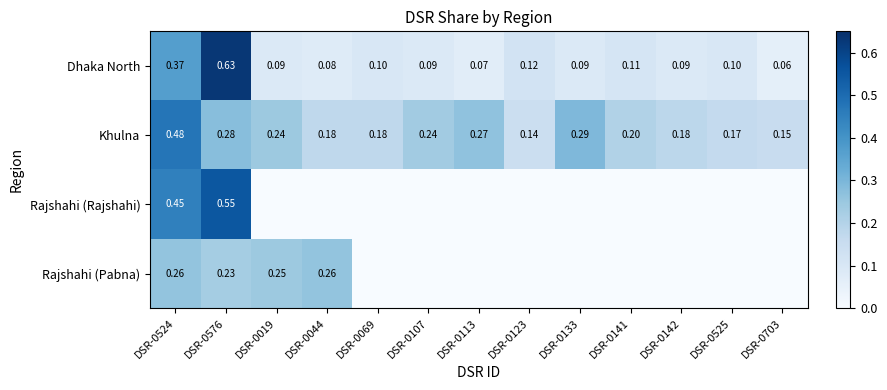

Rank the series at DSR-0524 from lowest to highest value.

Rajshahi (Pabna), Dhaka North, Rajshahi (Rajshahi), Khulna